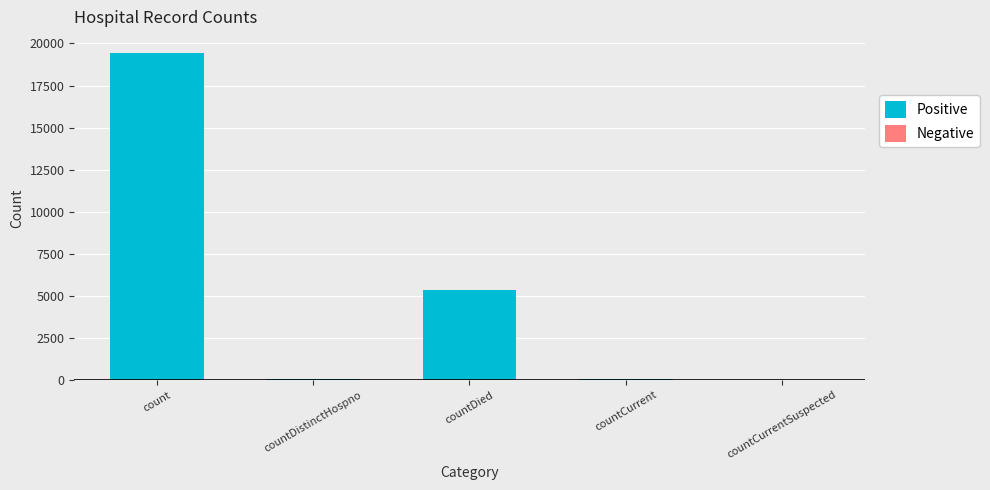

Which has a higher value, count or countCurrent?

count